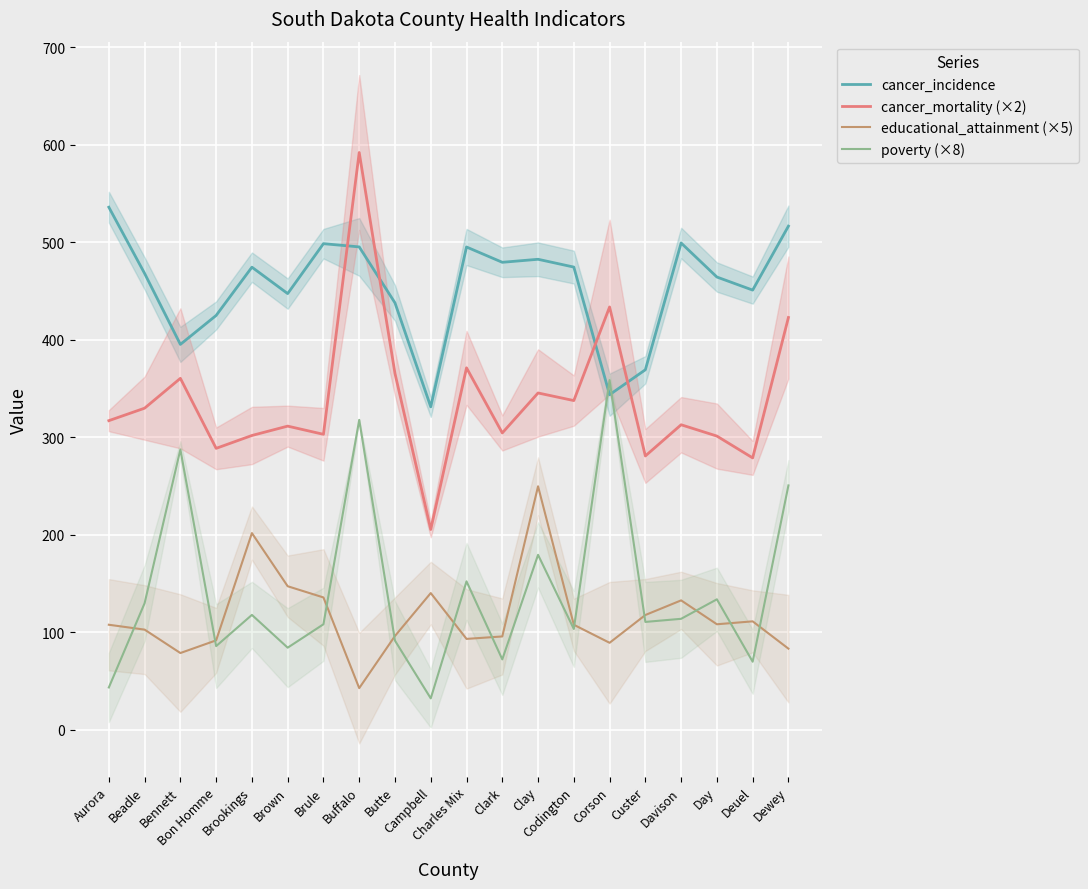

How many data points does each series have?

20